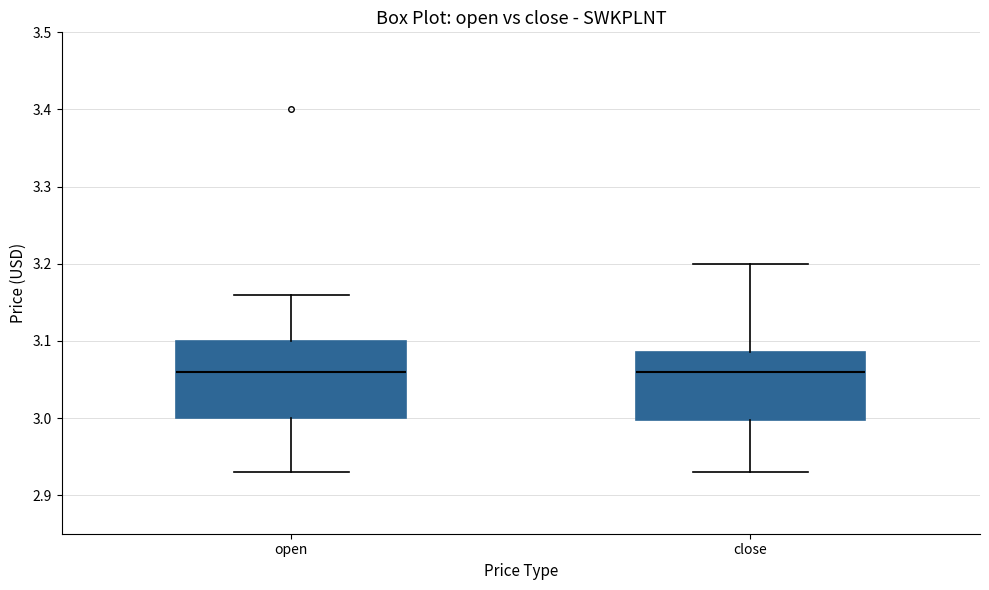

Comparing the boxes themselves (not the whiskers), which one is the tallest?

open